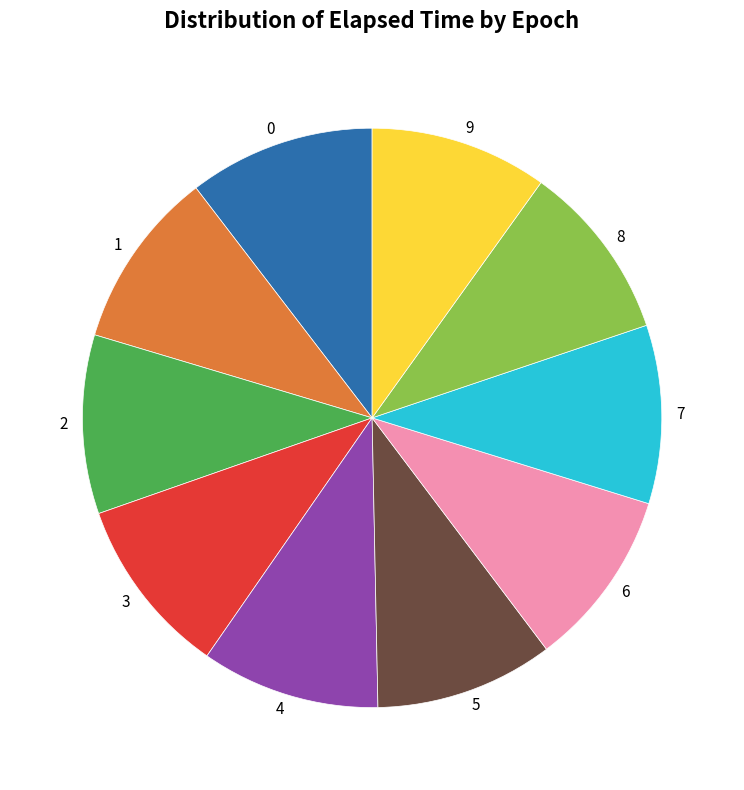

Does any single category account for the majority?

No